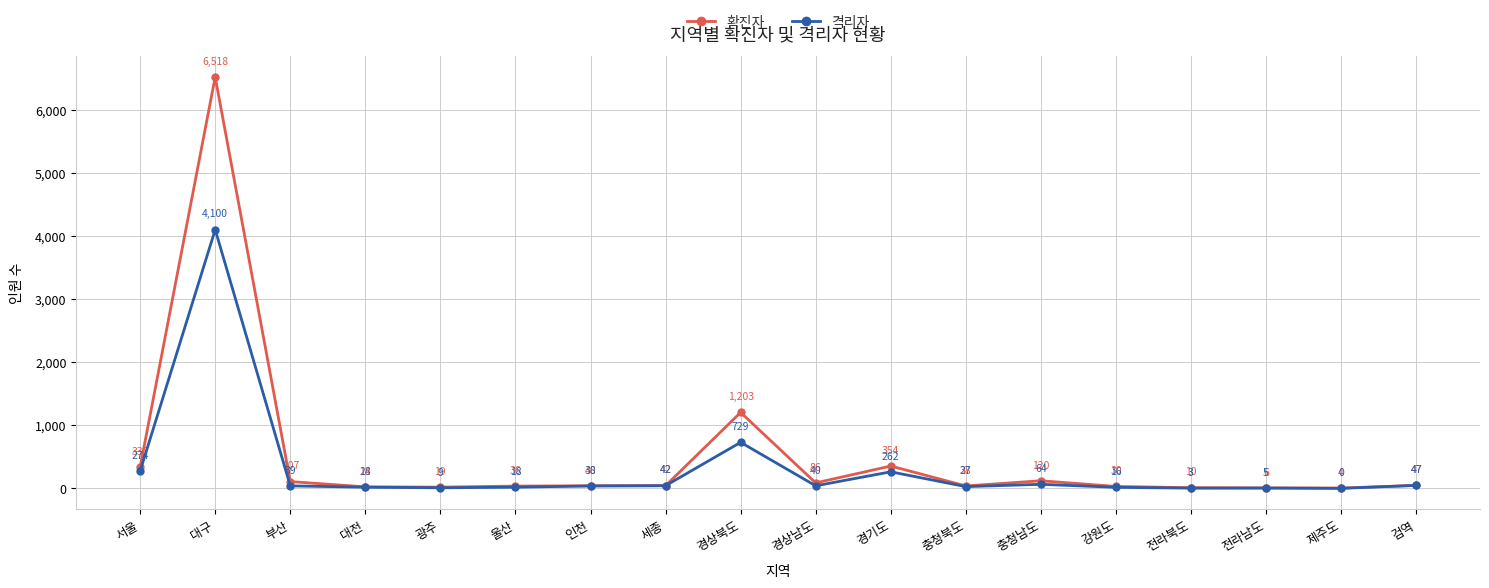

At which label does 확진자 reach its minimum?

제주도